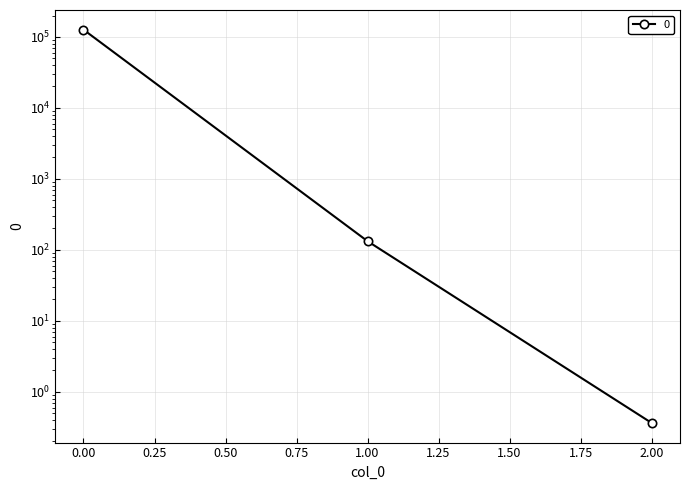

Is it true that the value at 1 is 190.6?

False